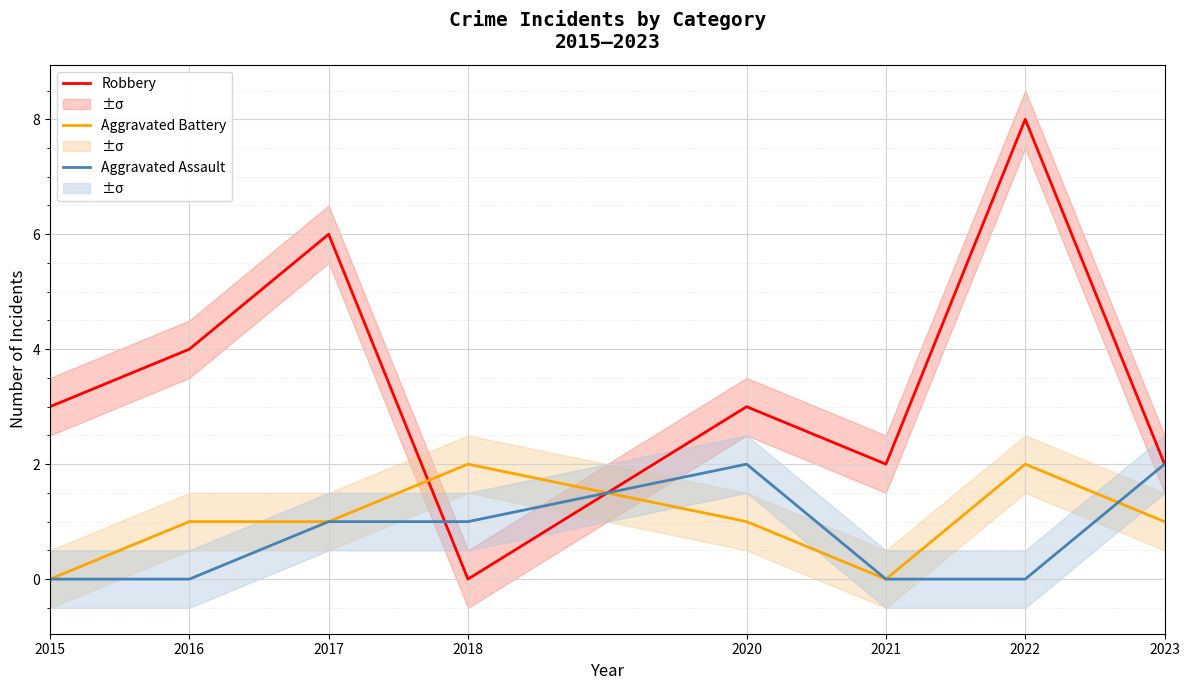

Reading left to right, list all the values displayed in this chart.

Robbery: 3	4	6	0	3	2	8	2
Aggravated Battery: 0	1	1	2	1	0	2	1
Aggravated Assault: 0	0	1	1	2	0	0	2